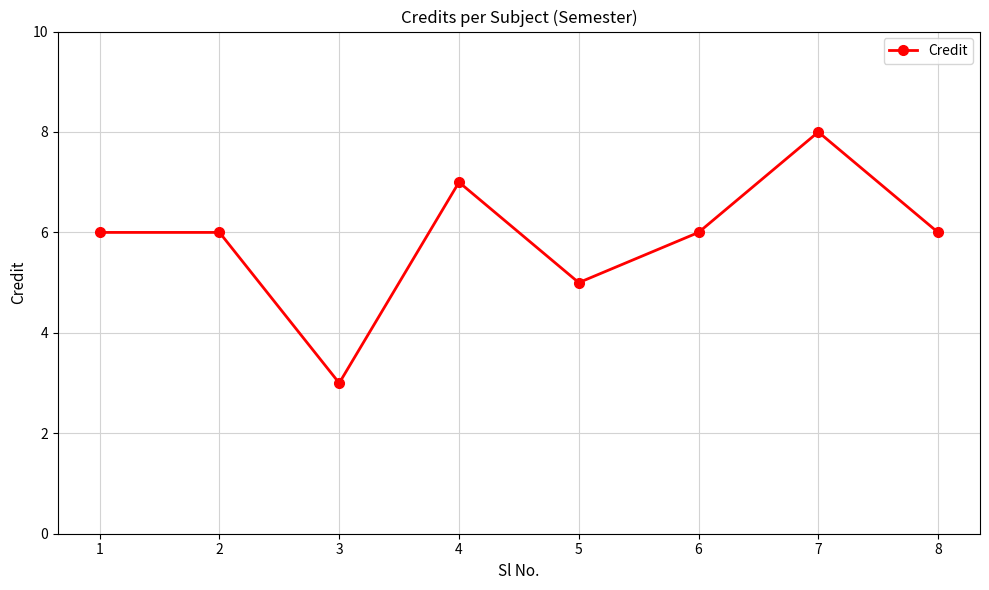

What is the difference between the maximum and minimum values?

5